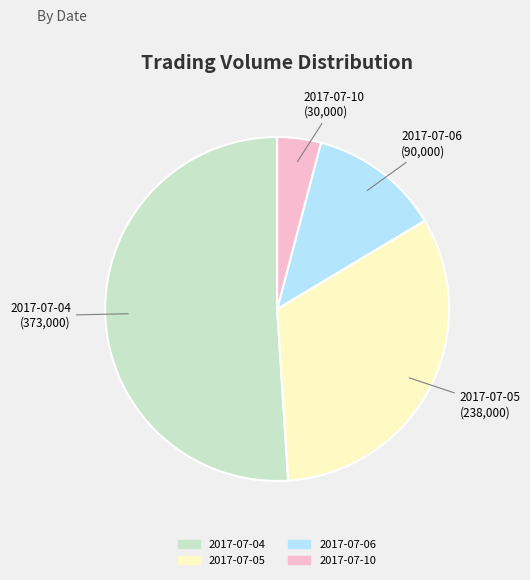

Is the sum of 2017-07-04 and 2017-07-05 greater than half?

Yes